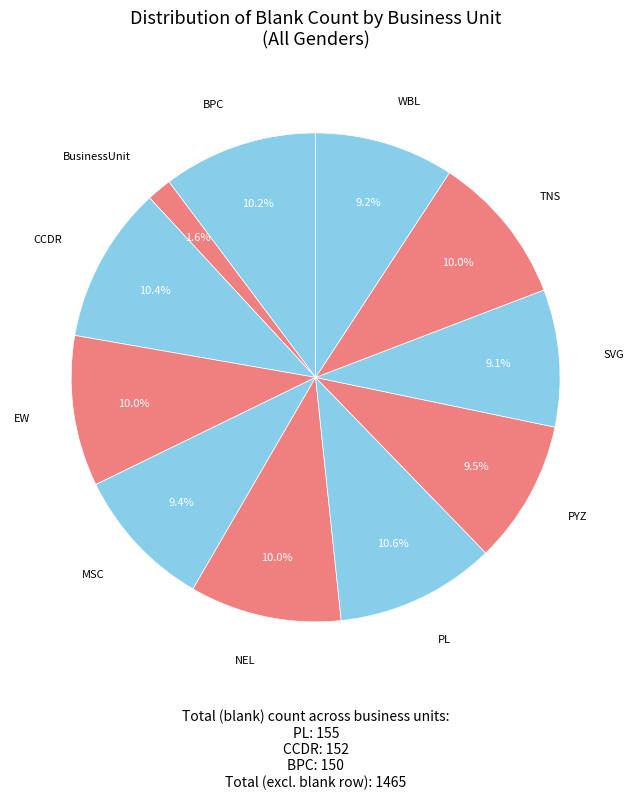

How many segments does this pie chart have?

11